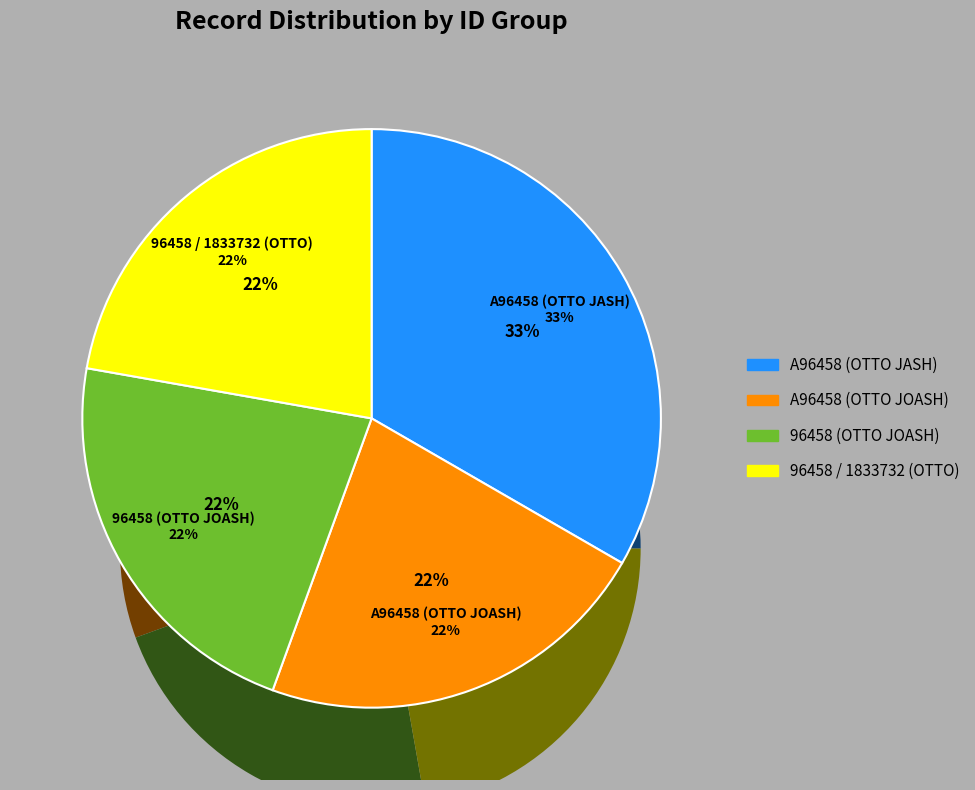

To the nearest percent, what is the difference between the largest and smallest slice percentages?

11%